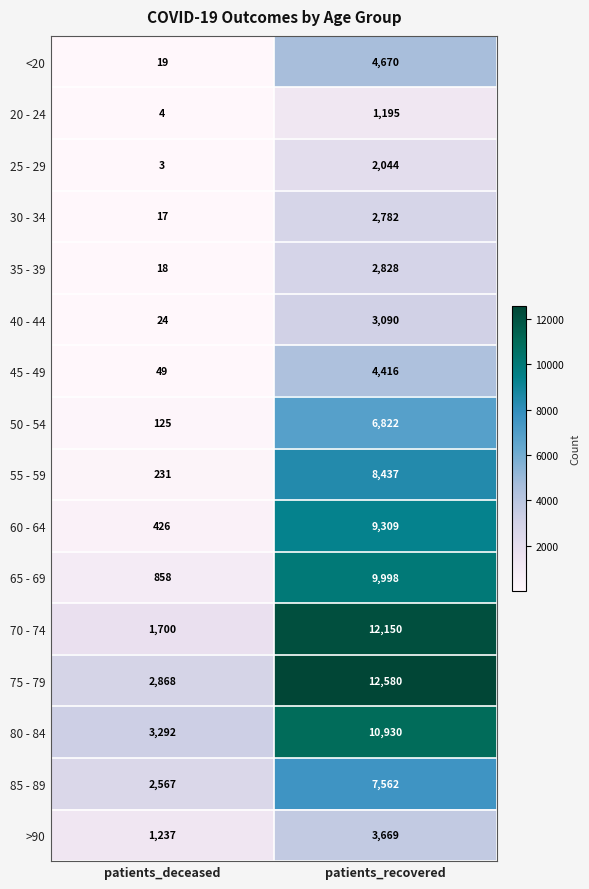

What is the average value of the 70 - 74 series?

6925